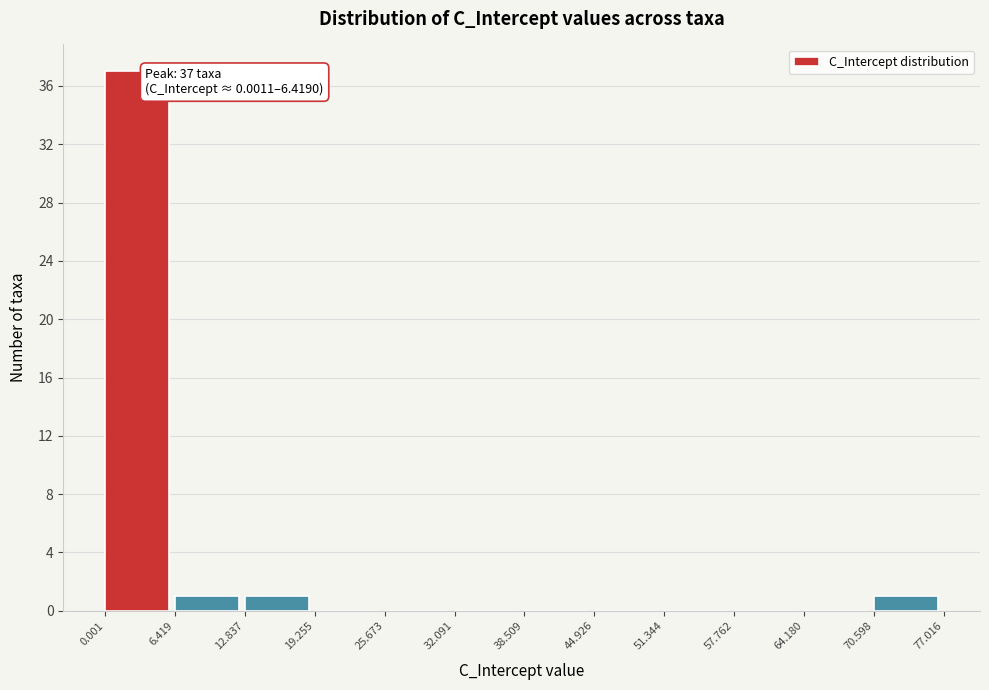

Over which range of the x-axis is the bar tallest?

0.001 to 6.419